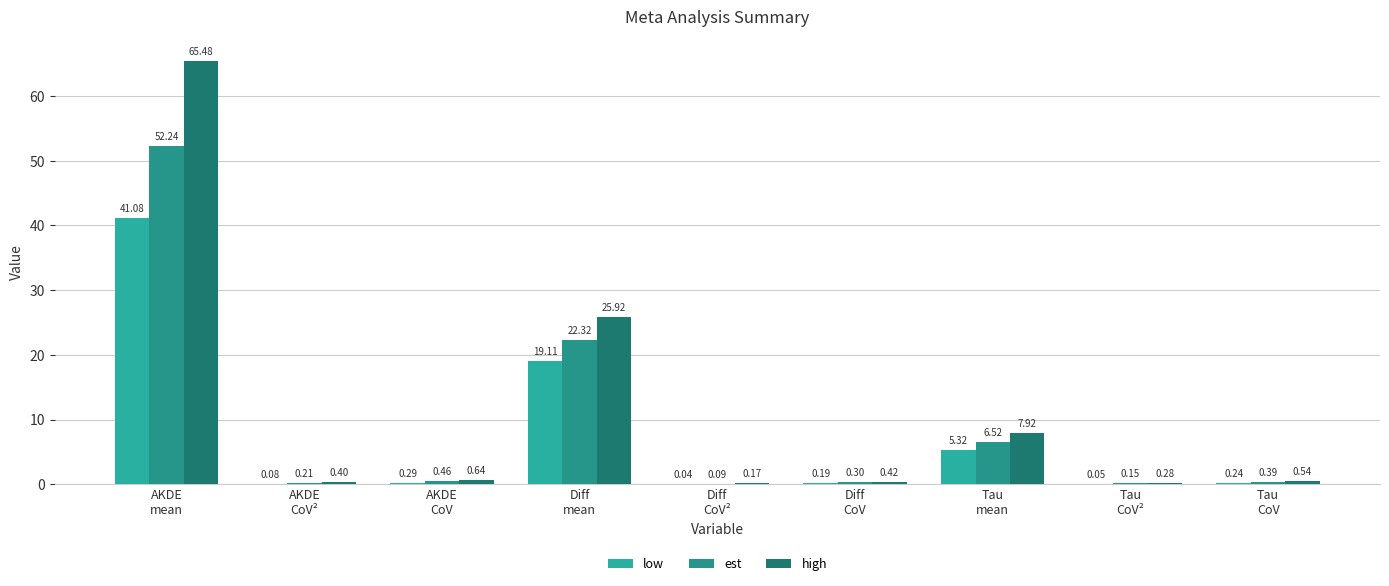

Reading left to right, what are all the values shown in this chart?

low: AKDE
mean=41.1	AKDE
CoV²=0.1	AKDE
CoV=0.3	Diff
mean=19.1	Diff
CoV²=0.0	Diff
CoV=0.2	Tau
mean=5.3	Tau
CoV²=0.1	Tau
CoV=0.2
est: AKDE
mean=52.2	AKDE
CoV²=0.2	AKDE
CoV=0.5	Diff
mean=22.3	Diff
CoV²=0.1	Diff
CoV=0.3	Tau
mean=6.5	Tau
CoV²=0.1	Tau
CoV=0.4
high: AKDE
mean=65.5	AKDE
CoV²=0.4	AKDE
CoV=0.6	Diff
mean=25.9	Diff
CoV²=0.2	Diff
CoV=0.4	Tau
mean=7.9	Tau
CoV²=0.3	Tau
CoV=0.5